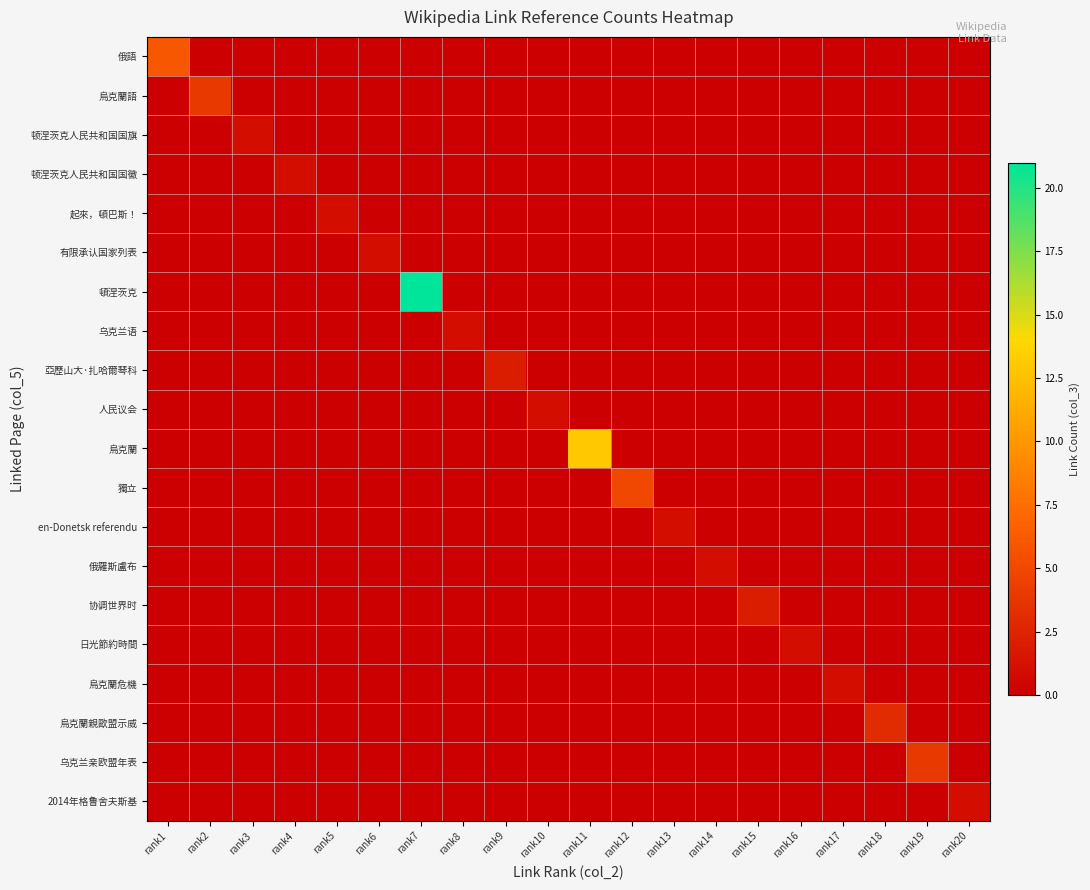

Rank the series at rank5 from highest to lowest value.

起來，頓巴斯！, 俄語, 烏克蘭語, 顿涅茨克人民共和国国旗, 顿涅茨克人民共和国国徽, 有限承认国家列表, 頓涅茨克, 乌克兰语, 亞歷山大·扎哈爾琴科, 人民议会, 烏克蘭, 獨立, en-Donetsk referendu, 俄羅斯盧布, 协调世界时, 日光節約時間, 烏克蘭危機, 烏克蘭親歐盟示威, 乌克兰亲欧盟年表, 2014年格鲁舍夫斯基